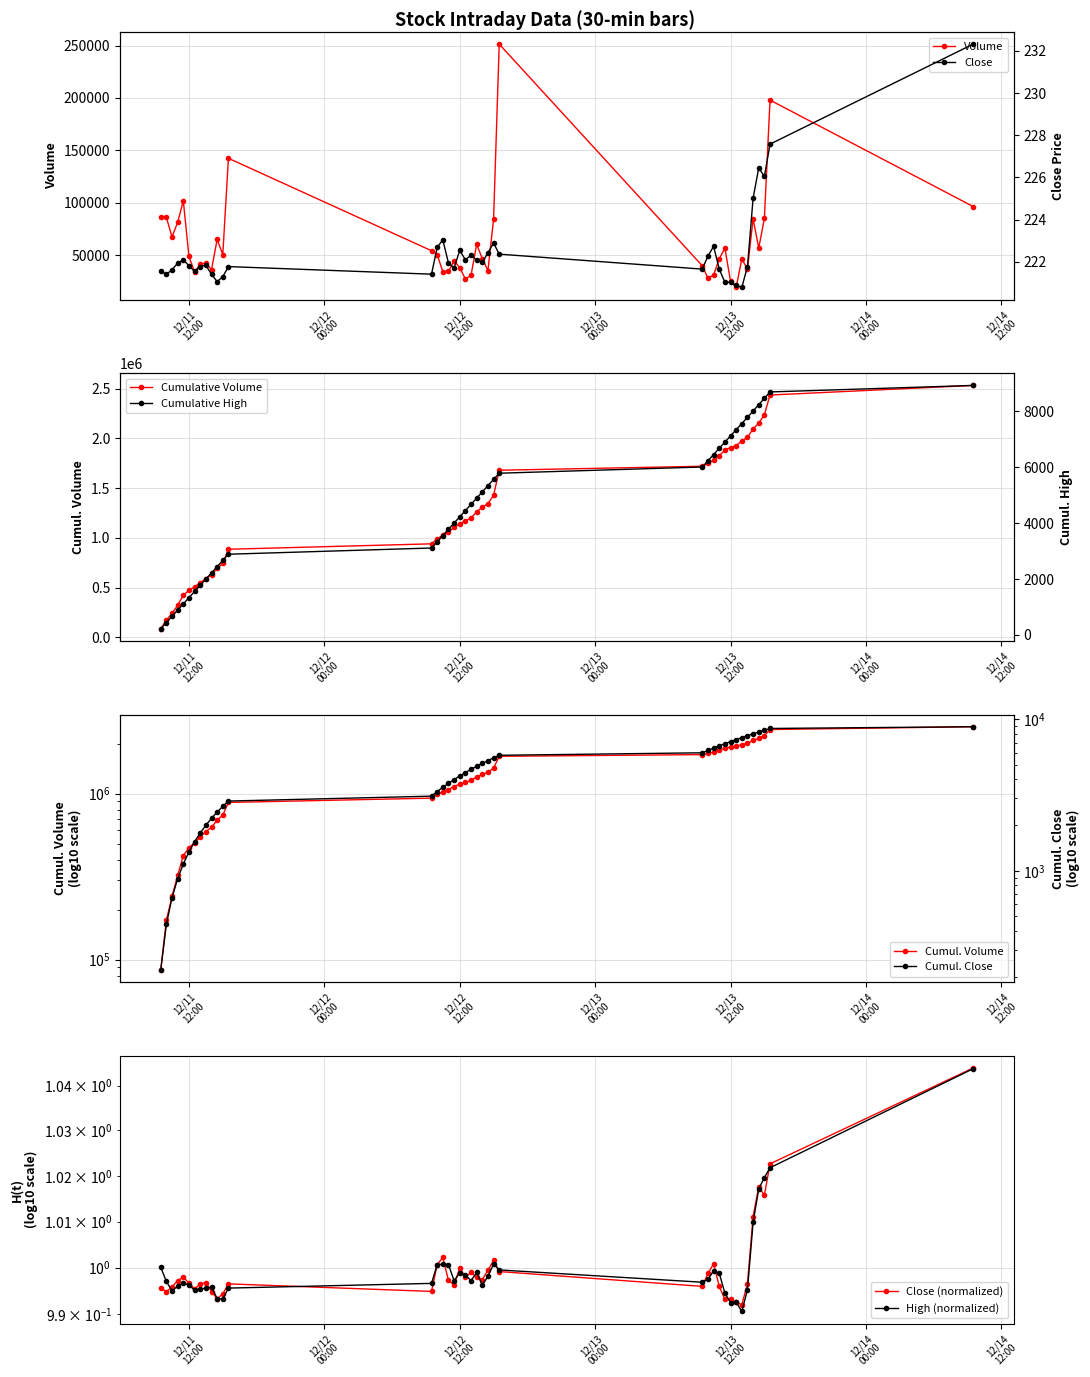

Between 2023-12-12 12:00 and 2023-12-13 15:00, which is larger?

2023-12-13 15:00